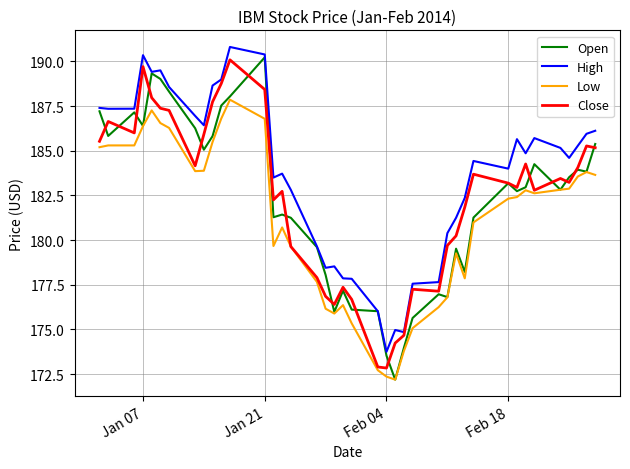

What is the maximum value shown in the chart?

190.8